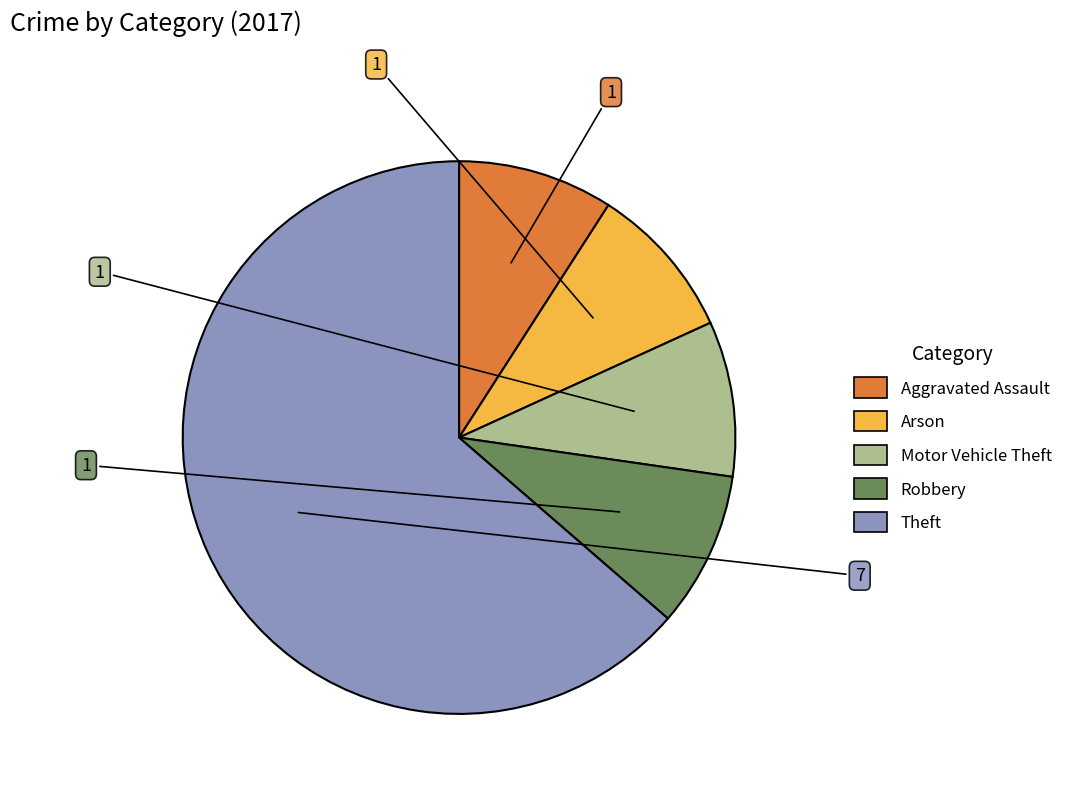

Is there any slice that represents more than half of the pie?

Yes